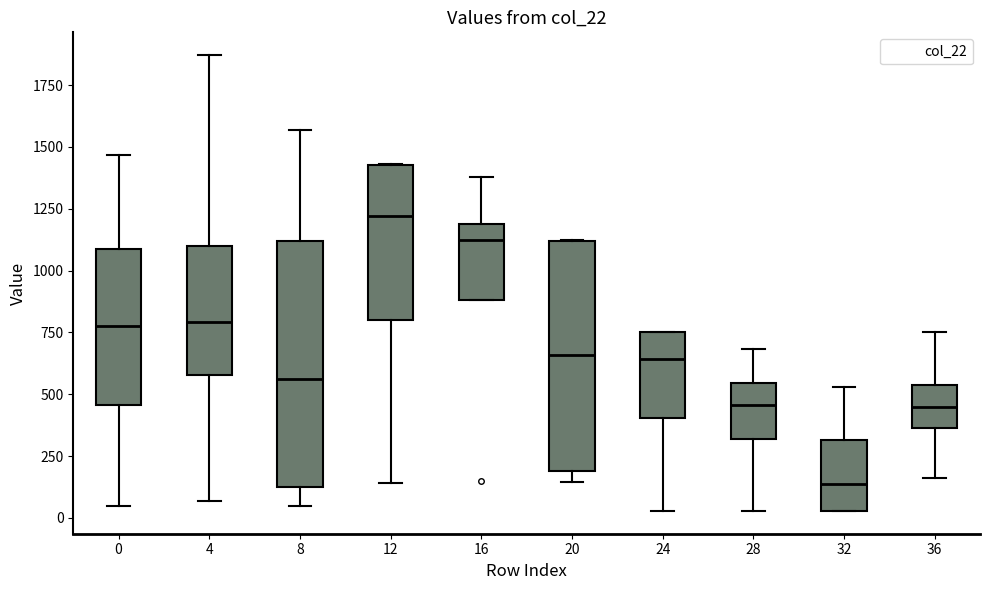

Comparing the boxes themselves (not the whiskers), which one is the tallest?

8